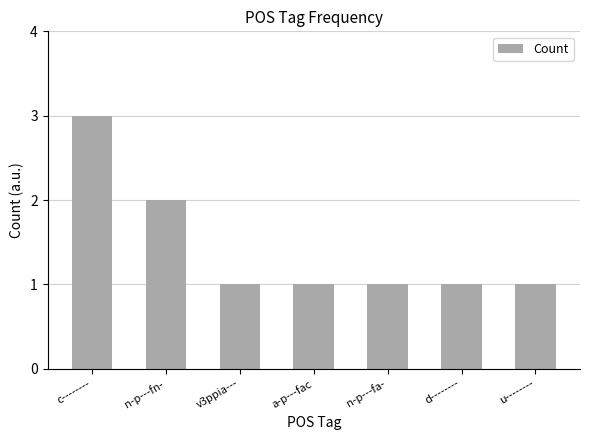

Reading left to right, extract all data points from this chart.

c--------=3	n-p---fn-=2	v3ppia---=1	a-p---fac=1	n-p---fa-=1	d--------=1	u--------=1